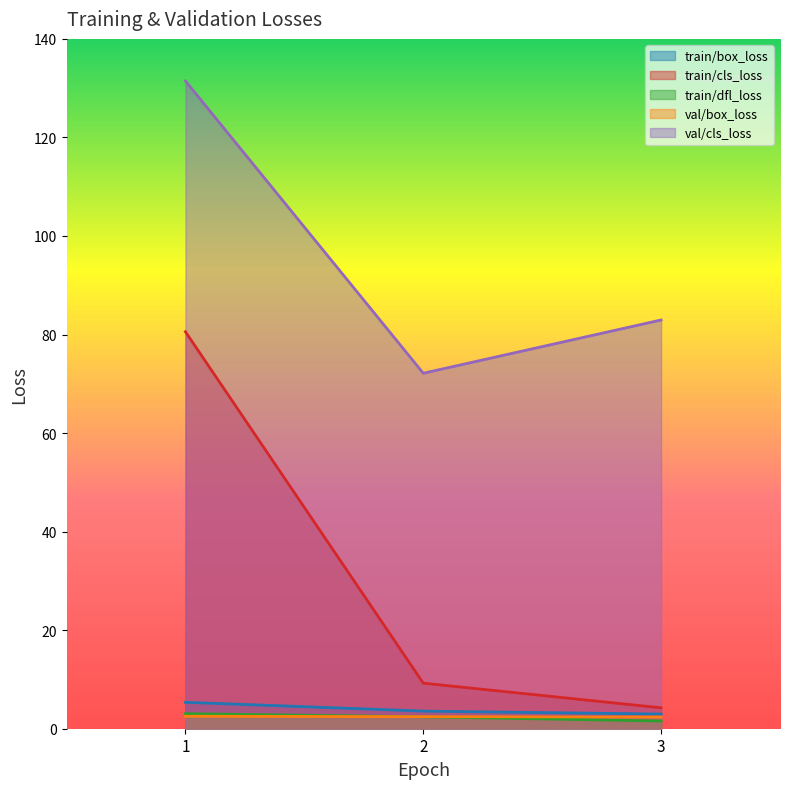

Where is train/box_loss nearest to the value 4?

2